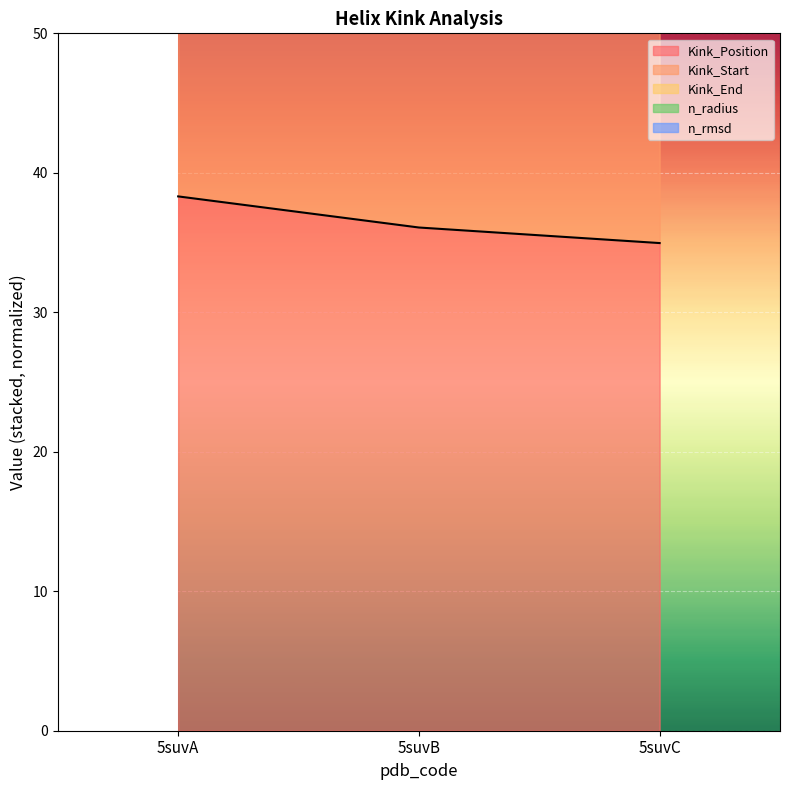

Between 5suvB and 5suvC, which series saw the biggest shift?

n_radius